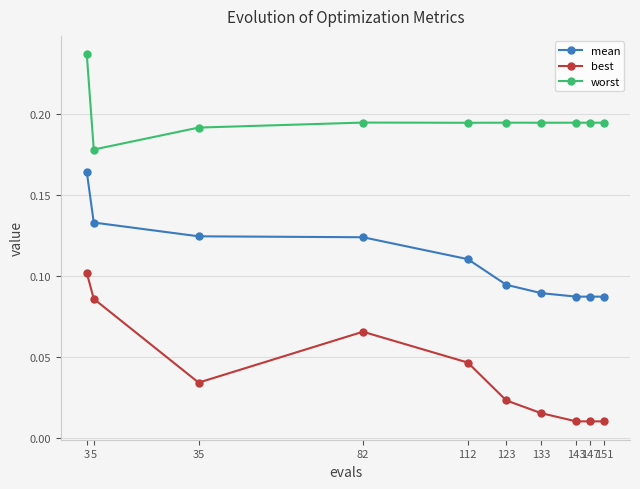

How many data points does each series have?

10